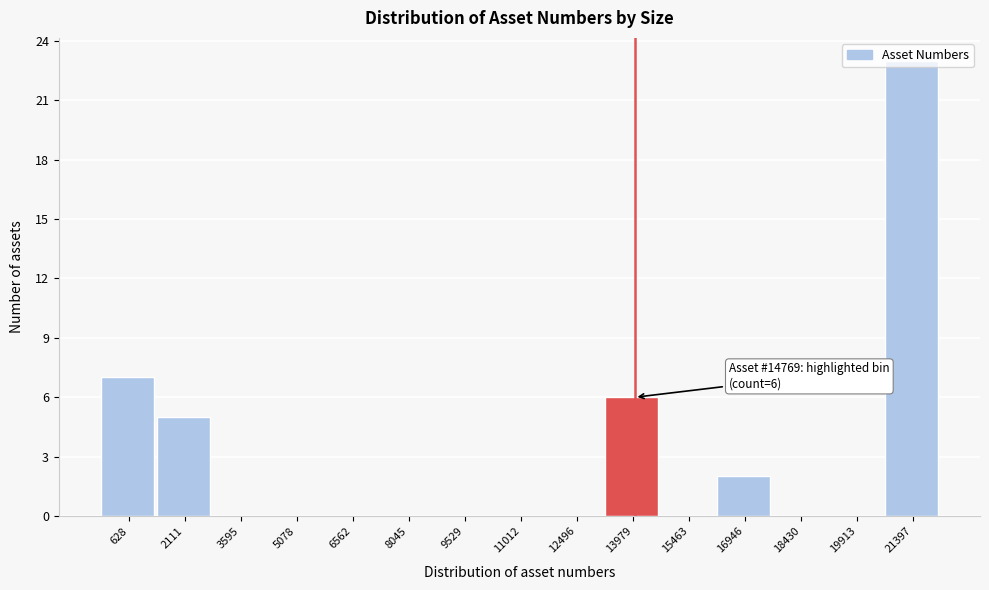

What is the change in value from 628 to 8045?

-7